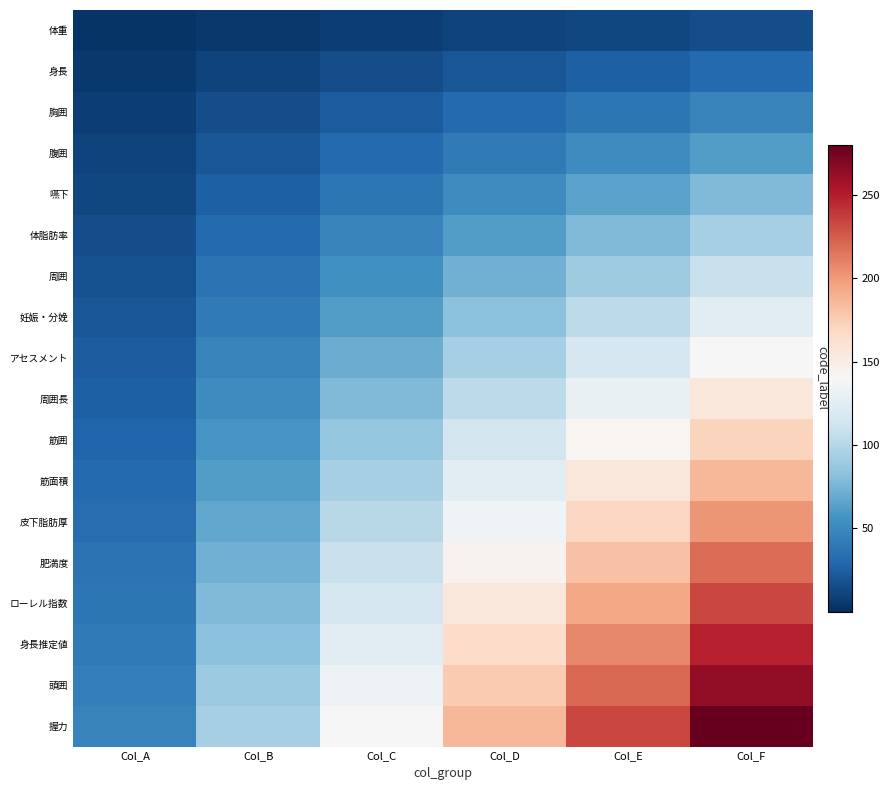

Reading right to left, what are all the values shown in this chart?

体重: Col_F=15.6	Col_E=13.0	Col_D=10.4	Col_C=7.8	Col_B=5.2	Col_A=2.6
身長: Col_F=31.1	Col_E=25.9	Col_D=20.7	Col_C=15.6	Col_B=10.4	Col_A=5.2
胸囲: Col_F=46.7	Col_E=38.9	Col_D=31.1	Col_C=23.3	Col_B=15.6	Col_A=7.8
腹囲: Col_F=62.2	Col_E=51.9	Col_D=41.5	Col_C=31.1	Col_B=20.7	Col_A=10.4
嚥下: Col_F=77.8	Col_E=64.8	Col_D=51.9	Col_C=38.9	Col_B=25.9	Col_A=13.0
体脂肪率: Col_F=93.3	Col_E=77.8	Col_D=62.2	Col_C=46.7	Col_B=31.1	Col_A=15.6
周囲: Col_F=108.9	Col_E=90.7	Col_D=72.6	Col_C=54.4	Col_B=36.3	Col_A=18.1
妊娠・分娩: Col_F=124.4	Col_E=103.7	Col_D=83.0	Col_C=62.2	Col_B=41.5	Col_A=20.7
アセスメント: Col_F=140.0	Col_E=116.7	Col_D=93.3	Col_C=70.0	Col_B=46.7	Col_A=23.3
周囲長: Col_F=155.6	Col_E=129.6	Col_D=103.7	Col_C=77.8	Col_B=51.9	Col_A=25.9
筋囲: Col_F=171.1	Col_E=142.6	Col_D=114.1	Col_C=85.6	Col_B=57.0	Col_A=28.5
筋面積: Col_F=186.7	Col_E=155.6	Col_D=124.4	Col_C=93.3	Col_B=62.2	Col_A=31.1
皮下脂肪厚: Col_F=202.2	Col_E=168.5	Col_D=134.8	Col_C=101.1	Col_B=67.4	Col_A=33.7
肥満度: Col_F=217.8	Col_E=181.5	Col_D=145.2	Col_C=108.9	Col_B=72.6	Col_A=36.3
ローレル指数: Col_F=233.3	Col_E=194.4	Col_D=155.6	Col_C=116.7	Col_B=77.8	Col_A=38.9
身長推定値: Col_F=248.9	Col_E=207.4	Col_D=165.9	Col_C=124.4	Col_B=83.0	Col_A=41.5
頭囲: Col_F=264.4	Col_E=220.4	Col_D=176.3	Col_C=132.2	Col_B=88.1	Col_A=44.1
握力: Col_F=280.0	Col_E=233.3	Col_D=186.7	Col_C=140.0	Col_B=93.3	Col_A=46.7